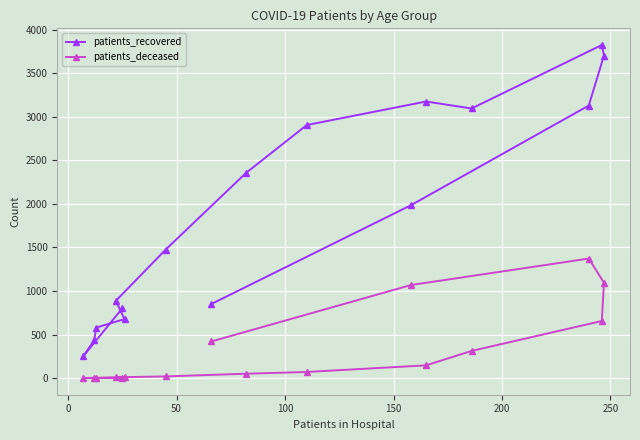

What is the maximum value shown in the chart?

3824